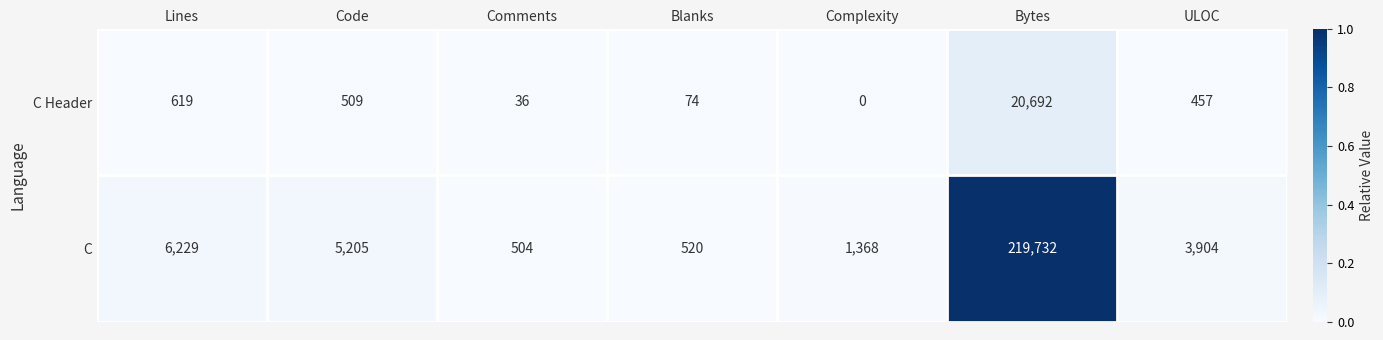

Is it true that C Header equals 272 at Lines?

False